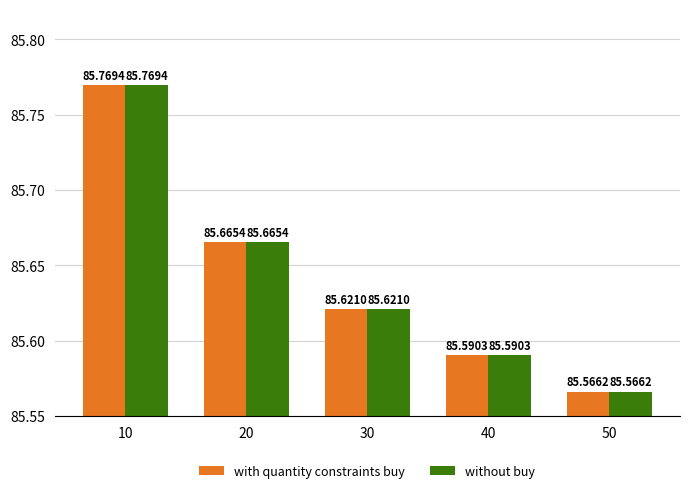

Reading left to right, what are all the values shown in this chart?

with quantity constraints buy: 10=85.8	20=85.7	30=85.6	40=85.6	50=85.6
without buy: 10=85.8	20=85.7	30=85.6	40=85.6	50=85.6